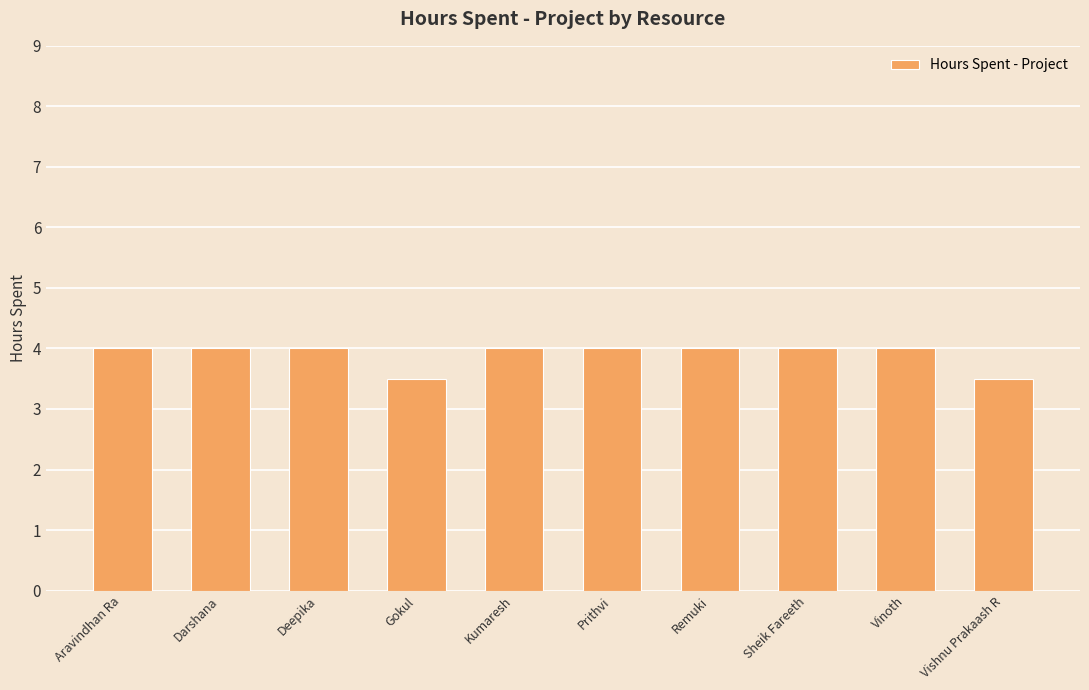

How many bars are there in total?

10